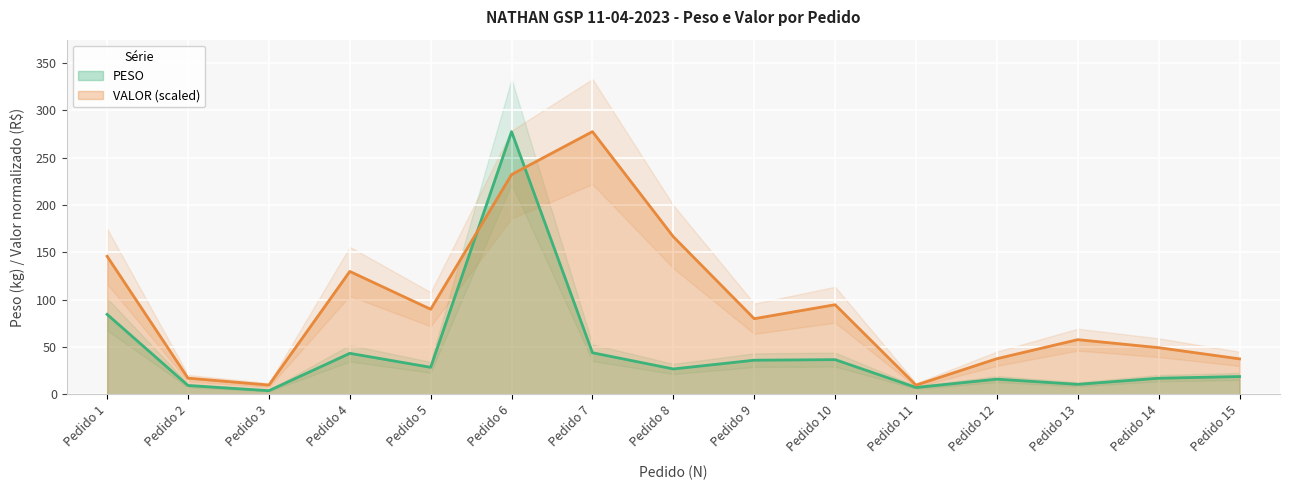

Which category has the lowest value in the PESO series?

Pedido 3